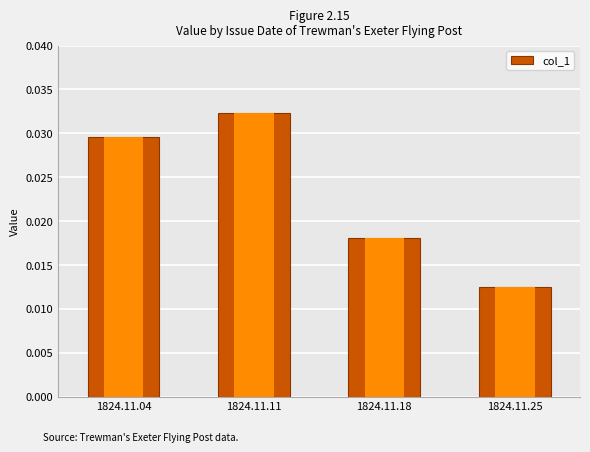

Between 1824.11.04 and 1824.11.18, which is larger?

1824.11.04